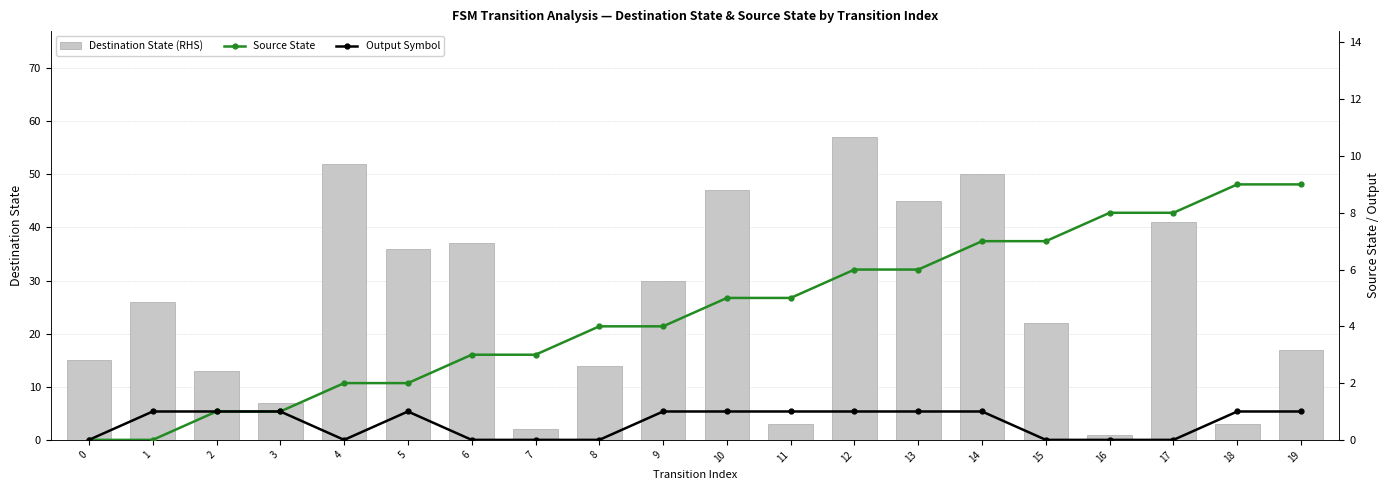

List the labels in order of Source State value, smallest first.

0, 1, 2, 3, 4, 5, 6, 7, 8, 9, 10, 11, 12, 13, 14, 15, 16, 17, 18, 19